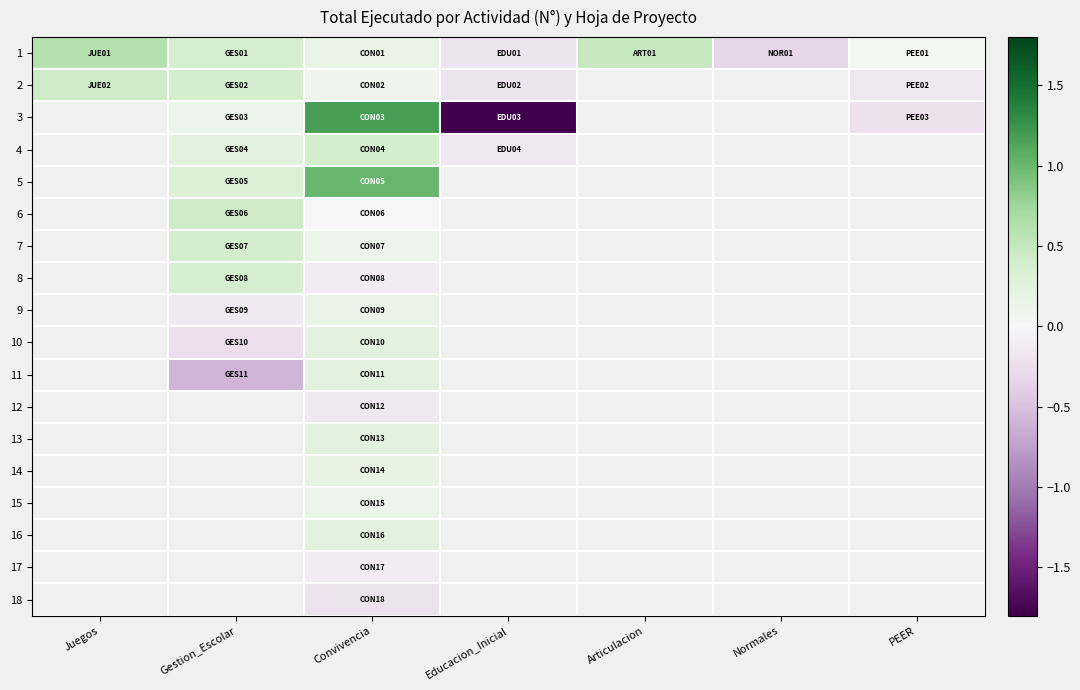

Rank the series by their maximum value, from lowest to highest.

2, 3, 4, 5, 6, 7, 8, 9, 10, 11, 12, 13, 14, 15, 16, 17, 18, 1